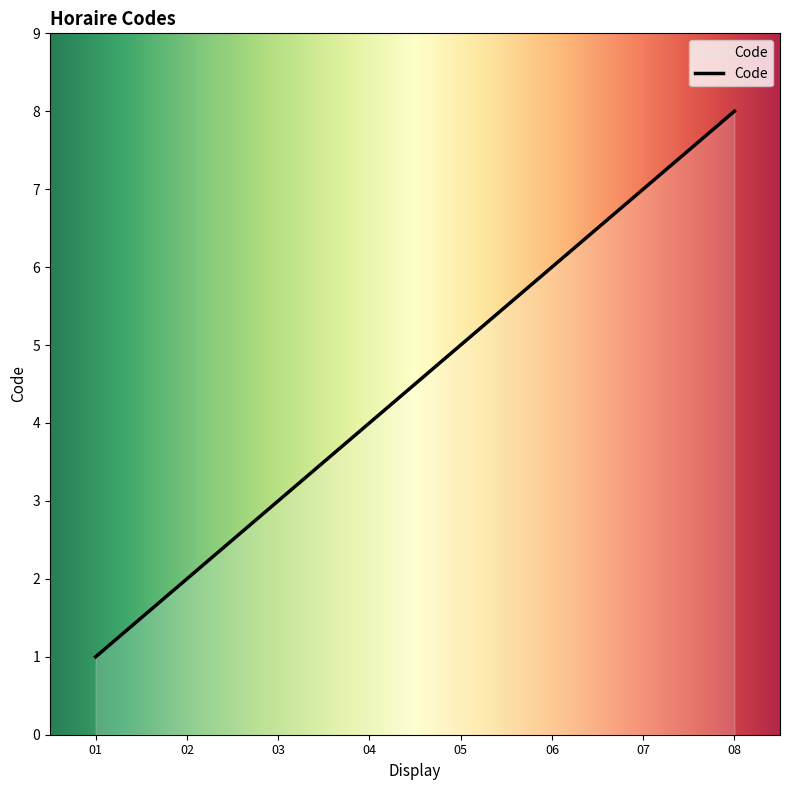

Rank the categories by value from lowest to highest.

01, 02, 03, 04, 05, 06, 07, 08